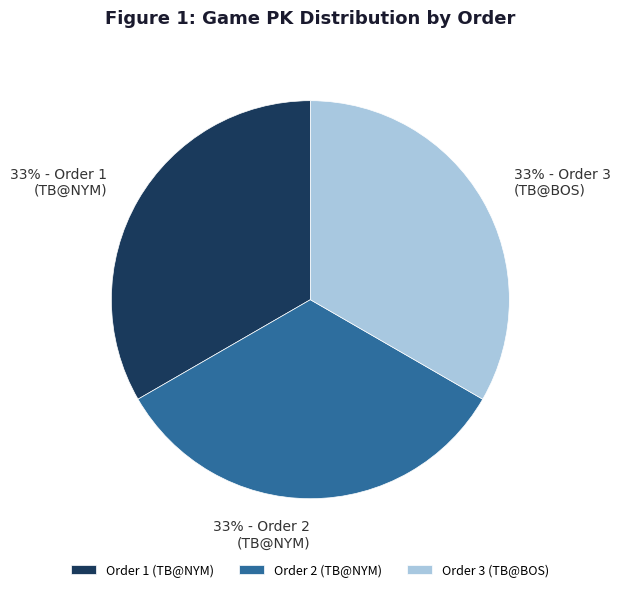

To the nearest percent, what percentage of the pie is Order 2 (TB@NYM)?

33%